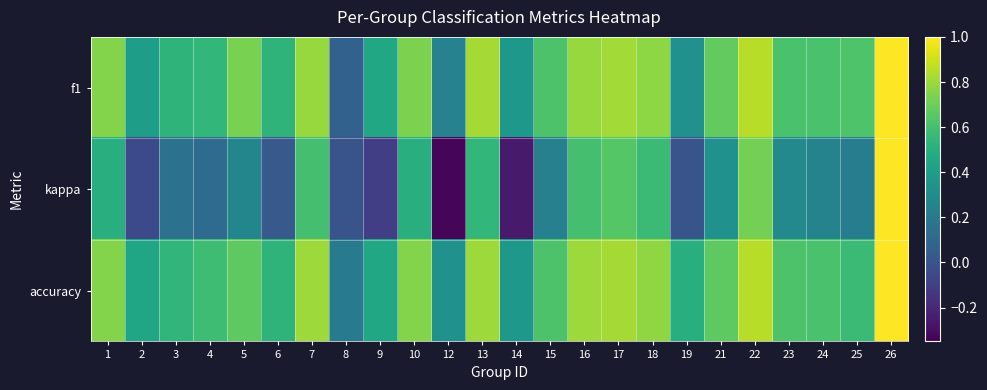

Which category has the lowest value across all series?

12